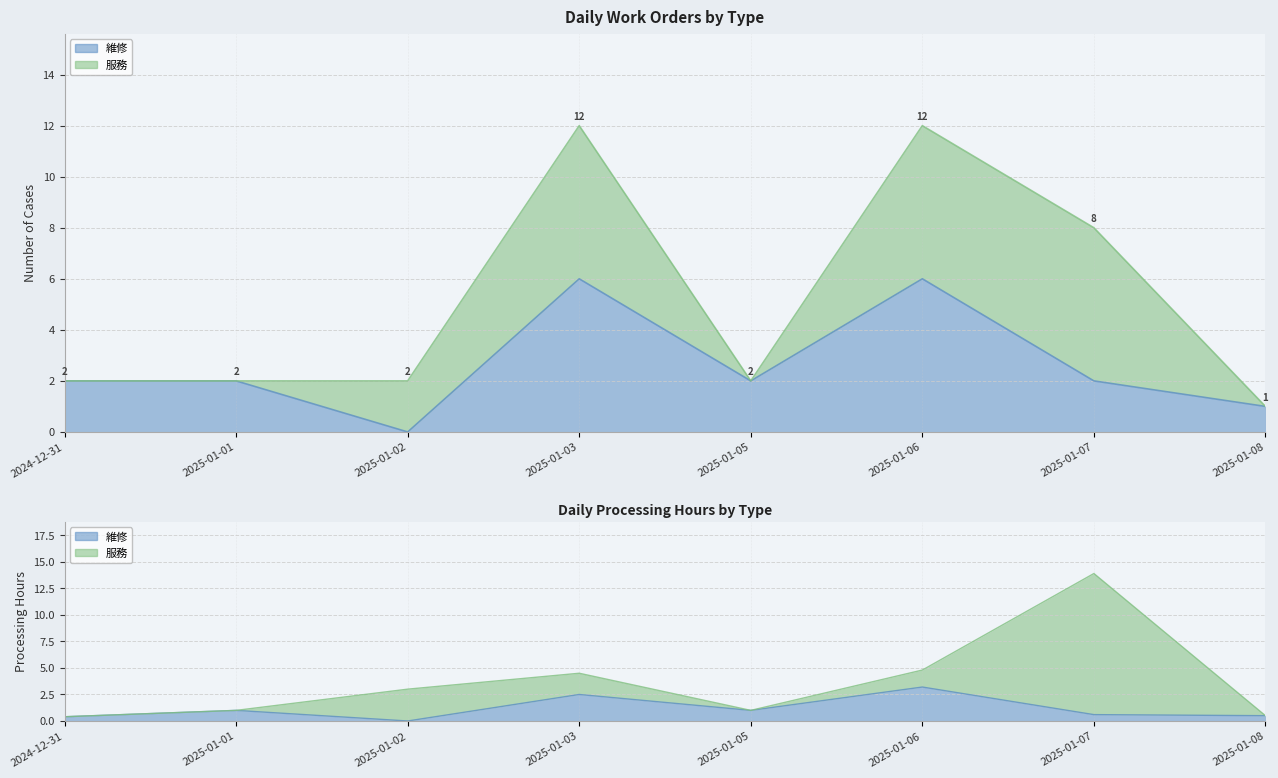

What is the sum of the values at 2025-01-07 and 2025-01-03?

8